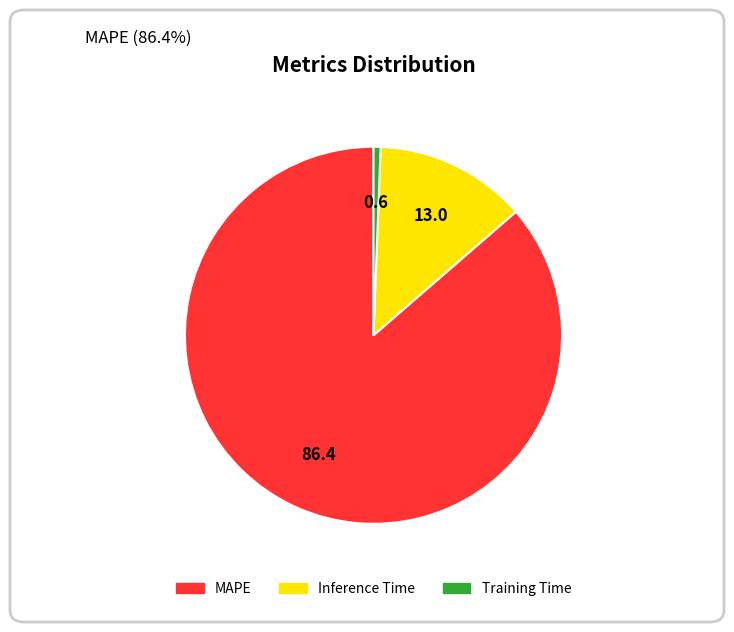

What is the largest slice in the pie chart?

MAPE